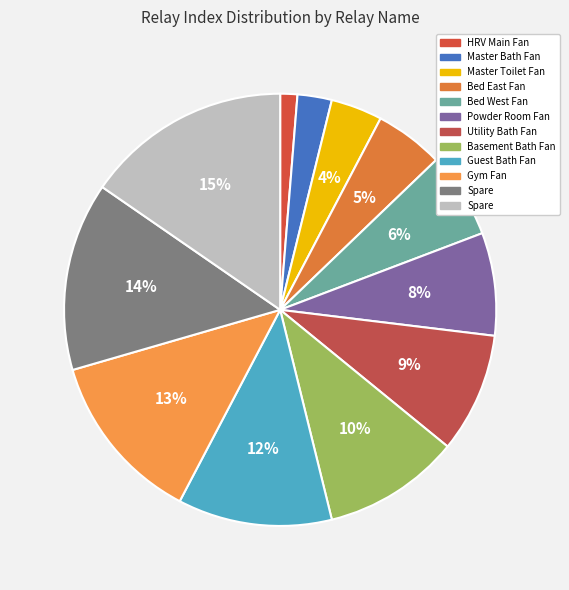

How many slices are in this pie chart?

12